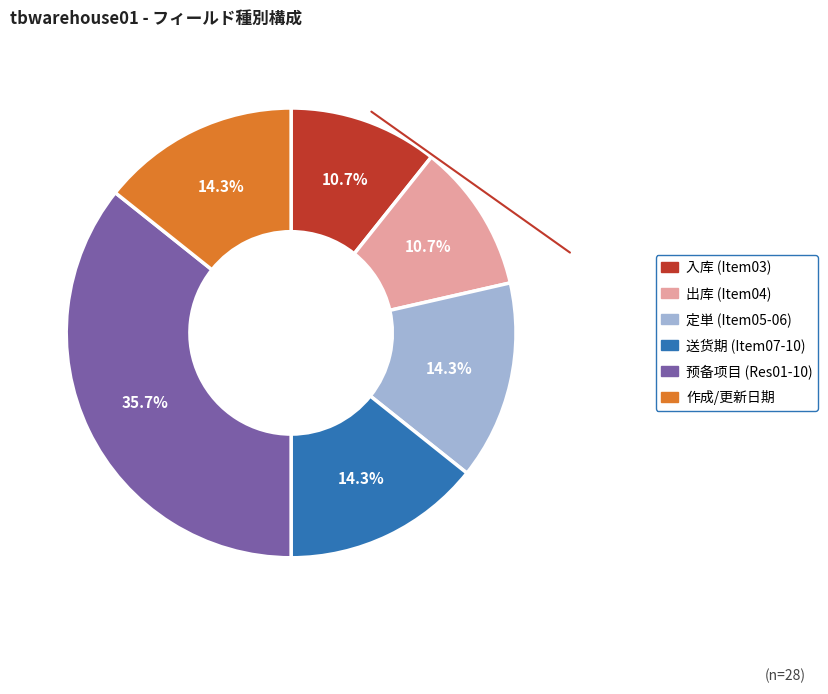

Is there a majority slice in this chart?

No